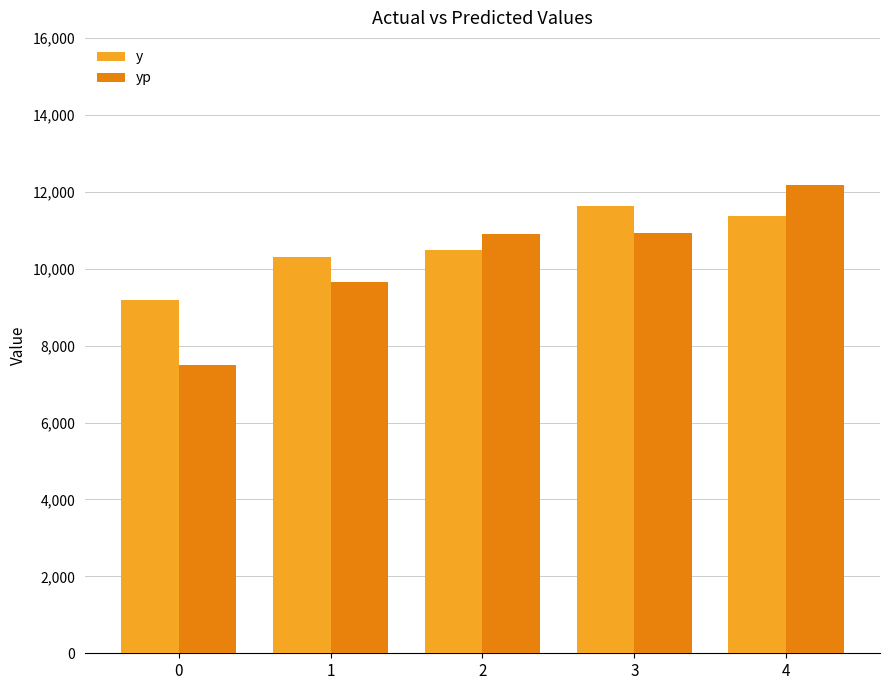

What is the value of the yp bar at the 5th from the left?

12185.8